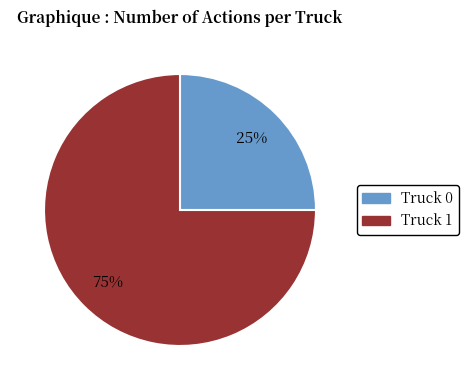

Between Truck 0 and Truck 1, which is larger?

Truck 1